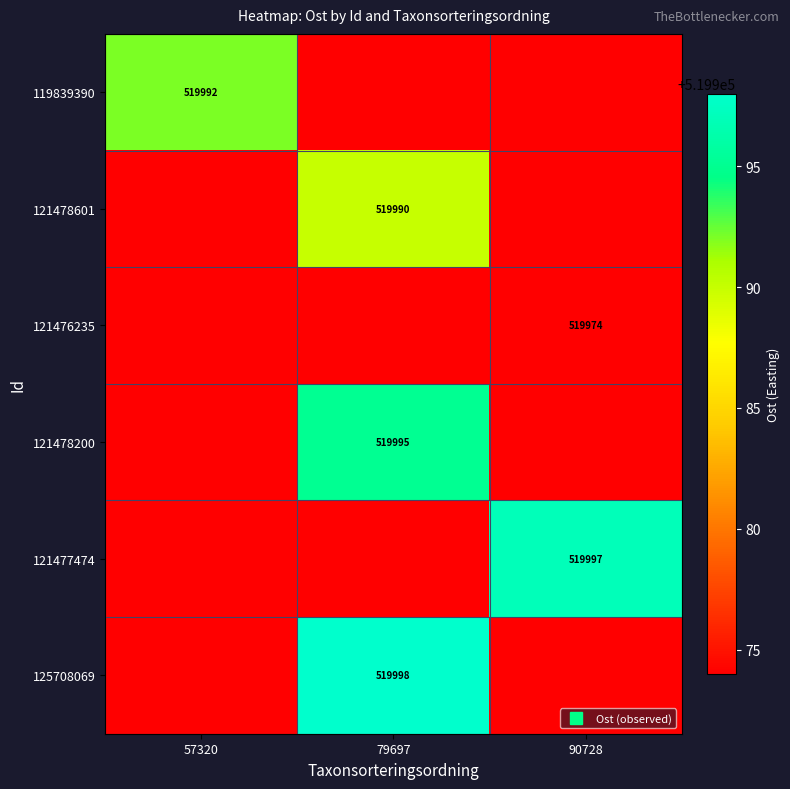

What is the spread (max minus min) of values at 57320?

18